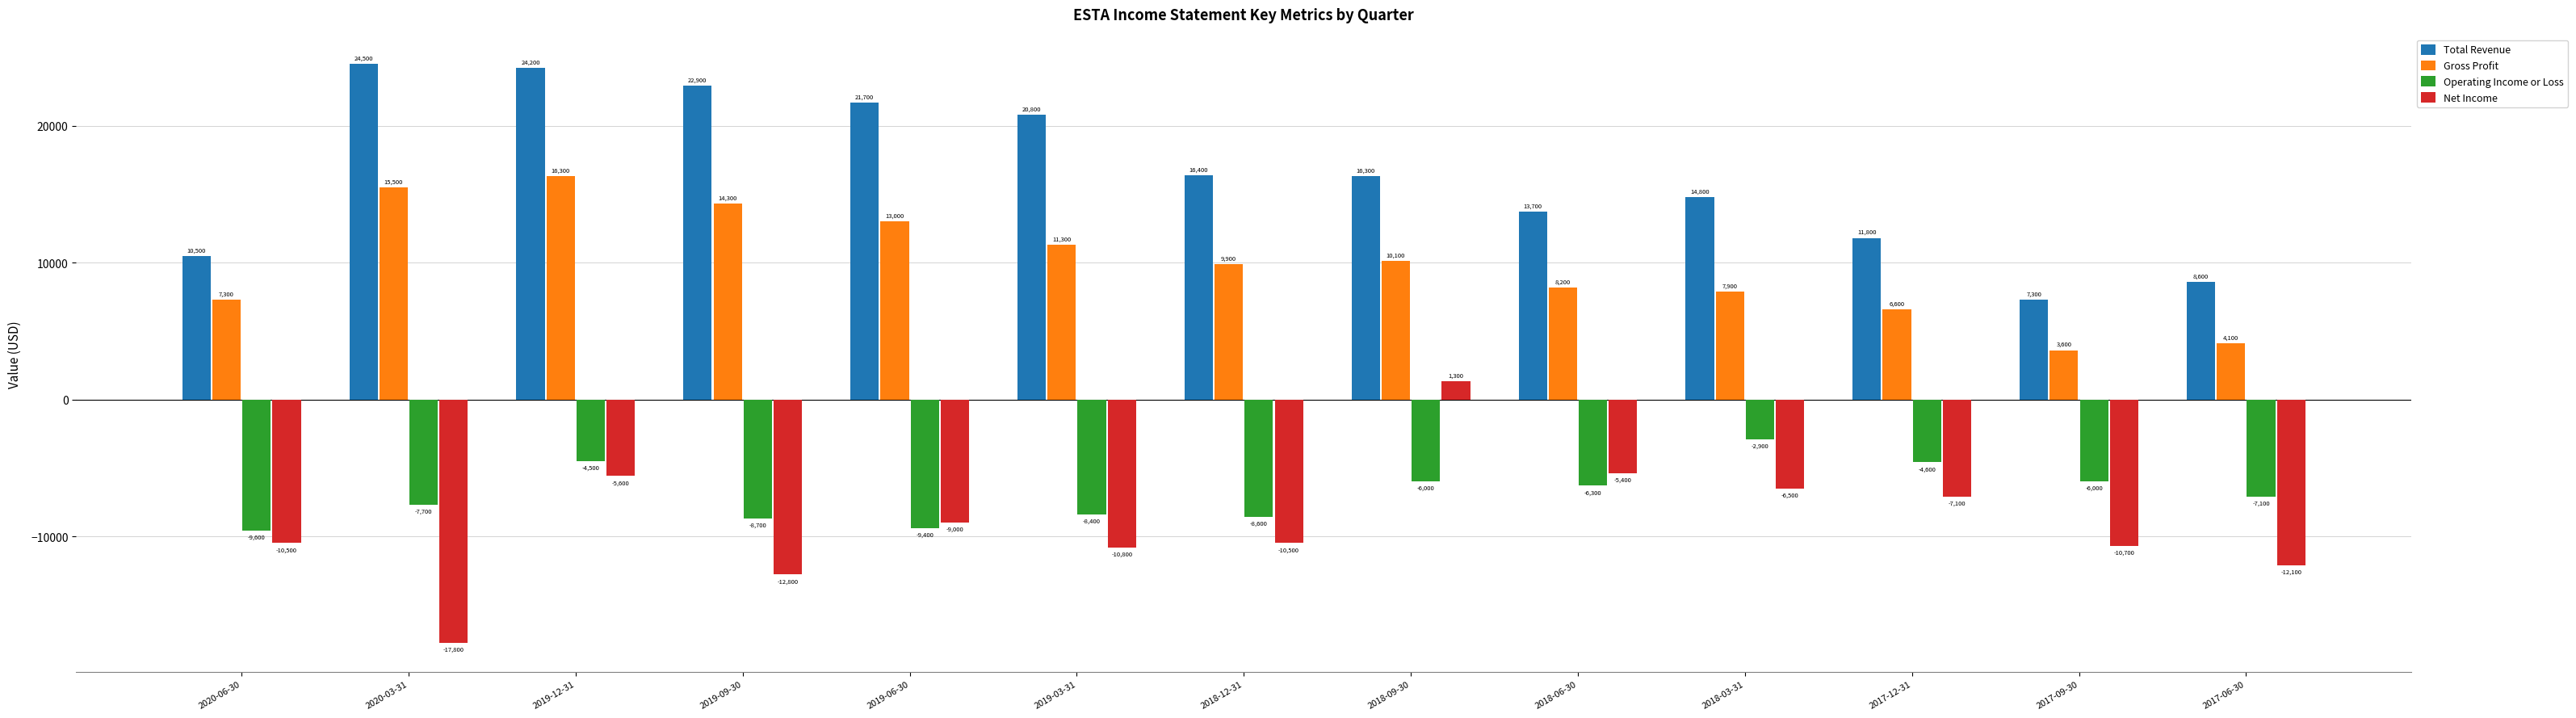

Between 2019-03-31 and 2018-06-30, which series saw the biggest shift?

Total Revenue